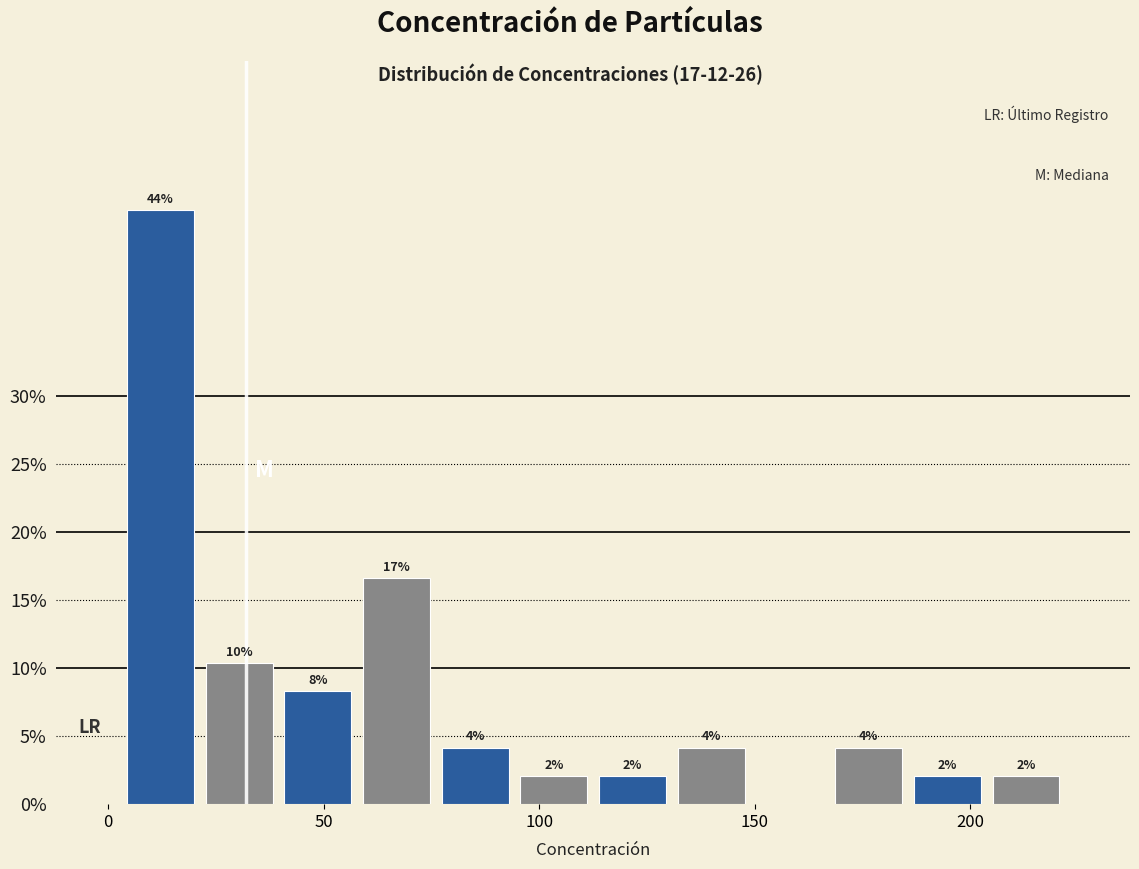

Read against the x-axis, roughly where is the centre of the tallest bar?

10